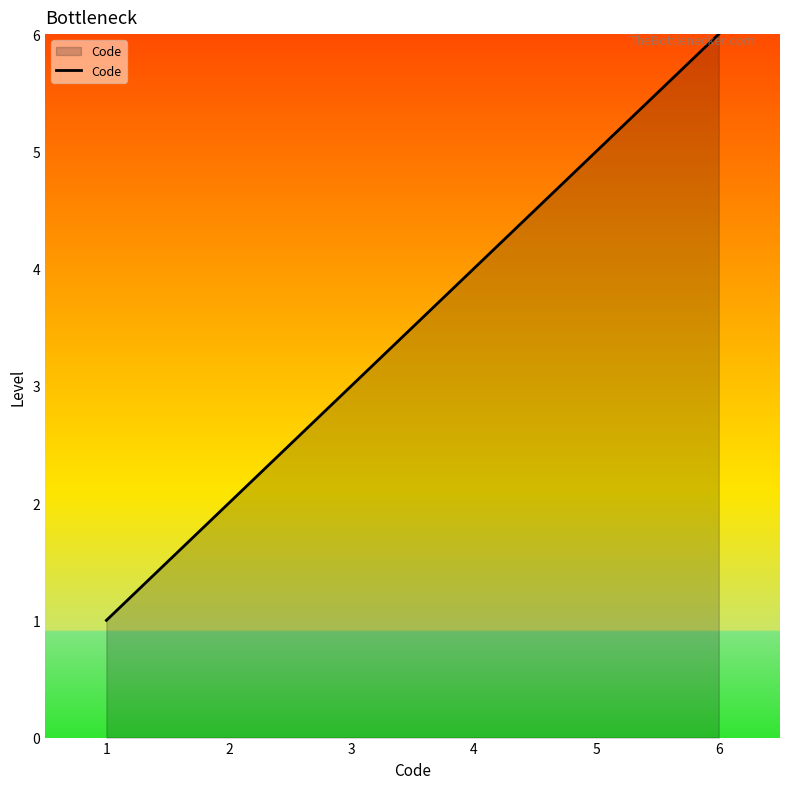

Rank the categories by value from highest to lowest.

6, 5, 4, 3, 2, 1